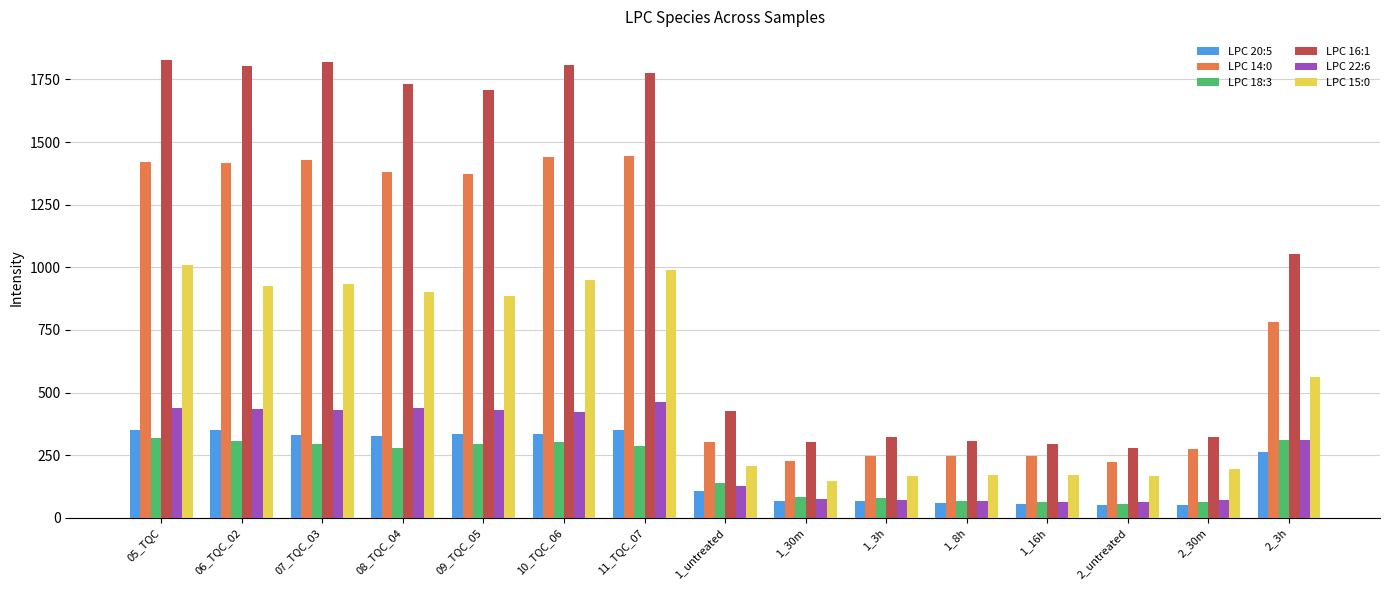

Which series has the largest total across all categories?

LPC 16:1